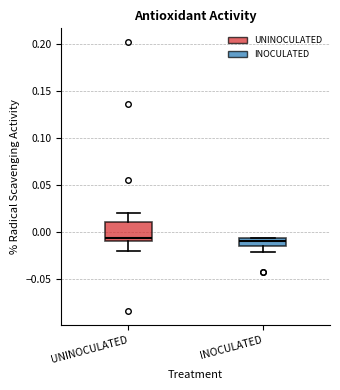

Which box is the tallest, from its lower edge to its upper edge?

UNINOCULATED